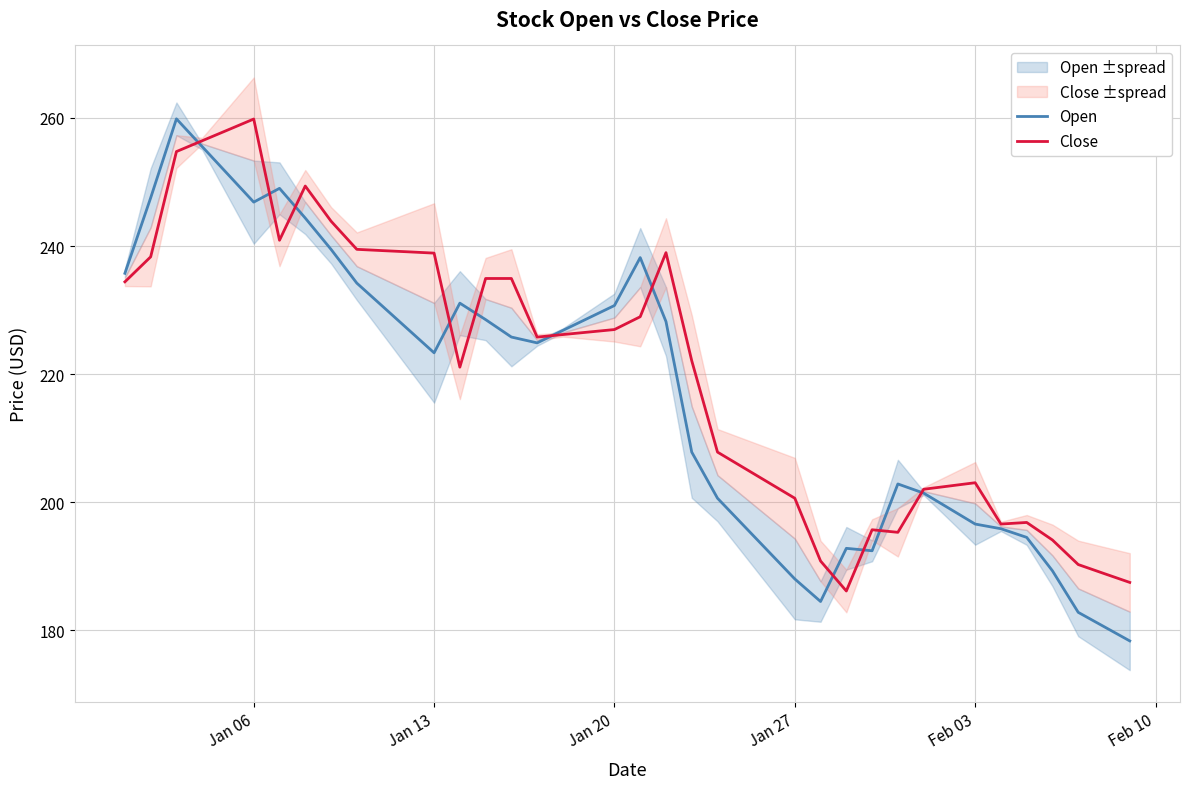

What is the maximum value for Close?

259.8